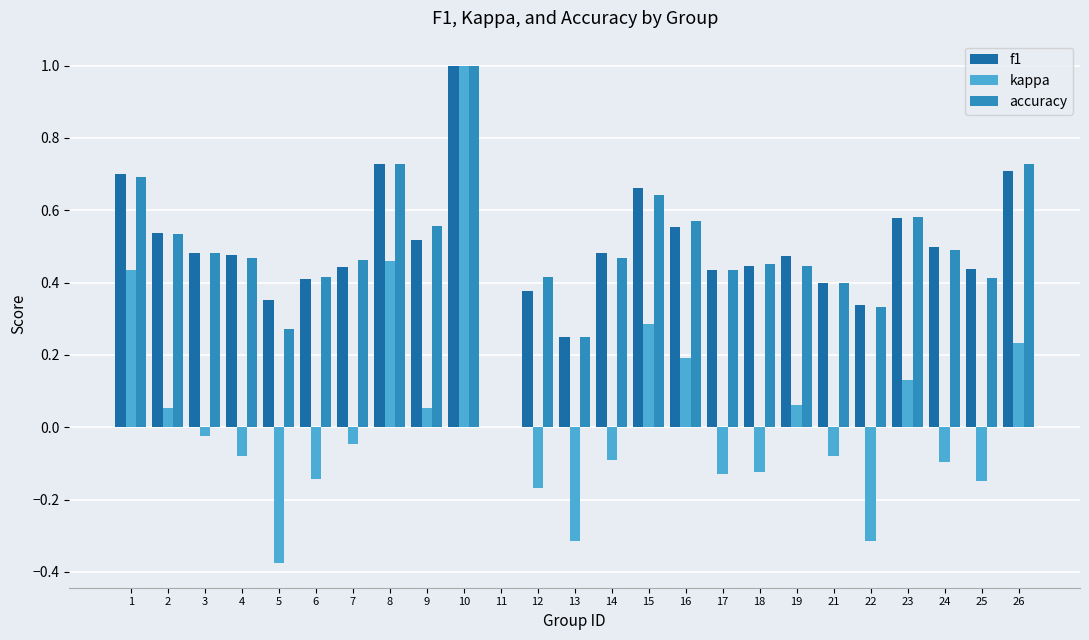

How many values in the accuracy series exceed 0?

24